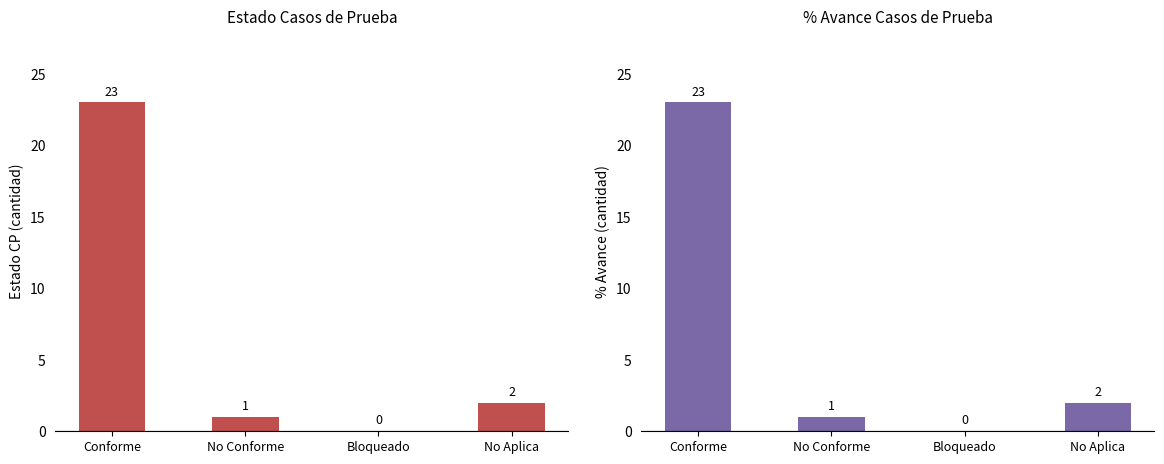

Which label corresponds to the largest value in the chart?

Conforme